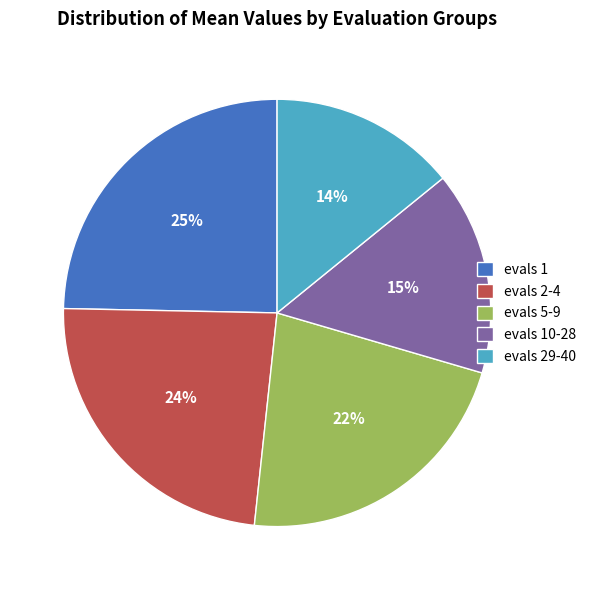

What is the largest slice in the pie chart?

evals 1